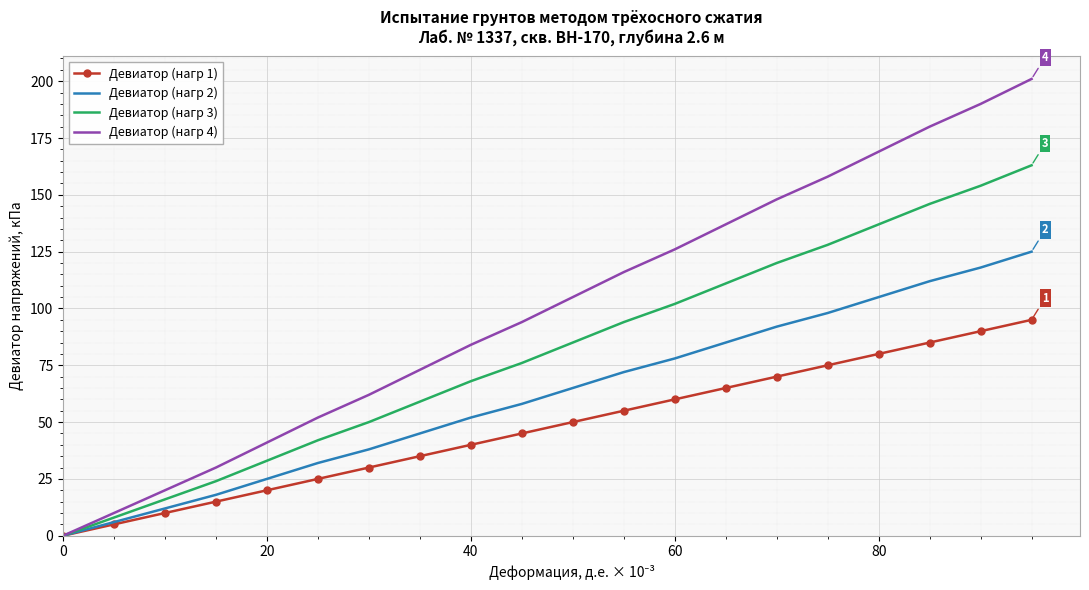

What is the difference between the maximum and minimum values in the Девиатор (нагр 4) series?

201